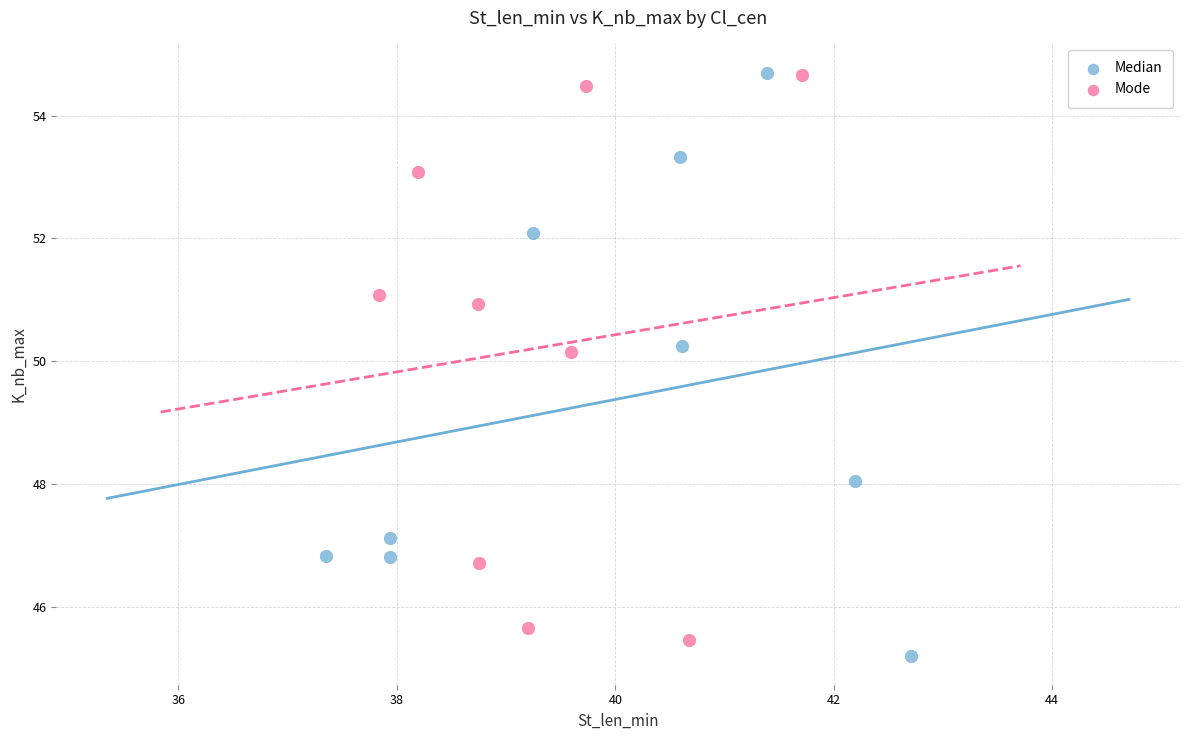

What are all the series names shown in the legend?

Median, Mode